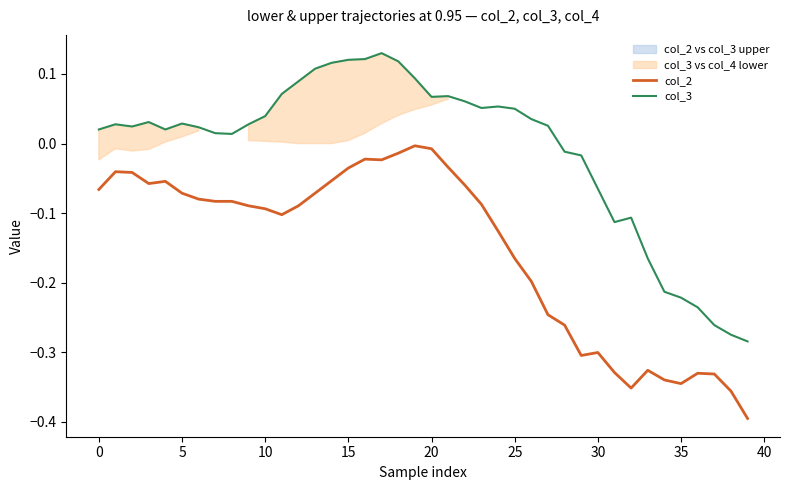

At which category is the sum across all series the highest?

17